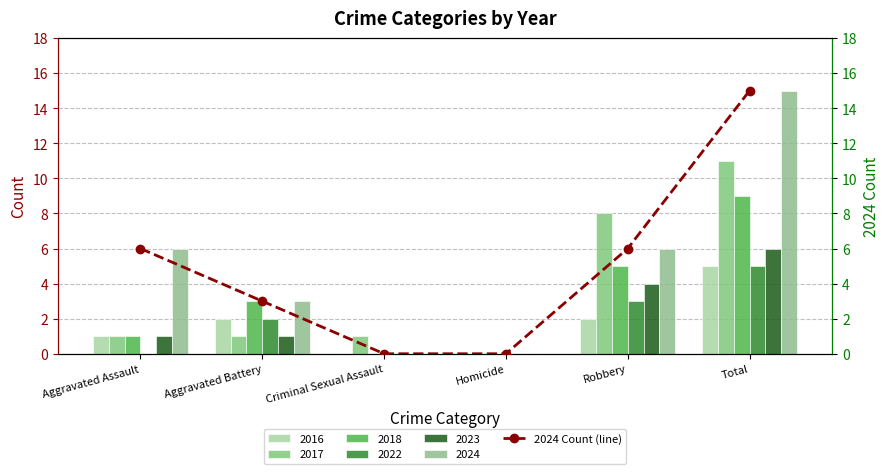

What is the difference between the maximum and minimum values?

15